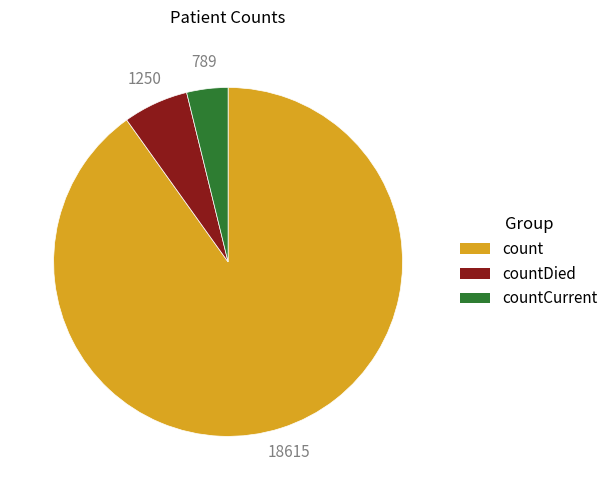

Is there any slice that represents more than half of the pie?

Yes